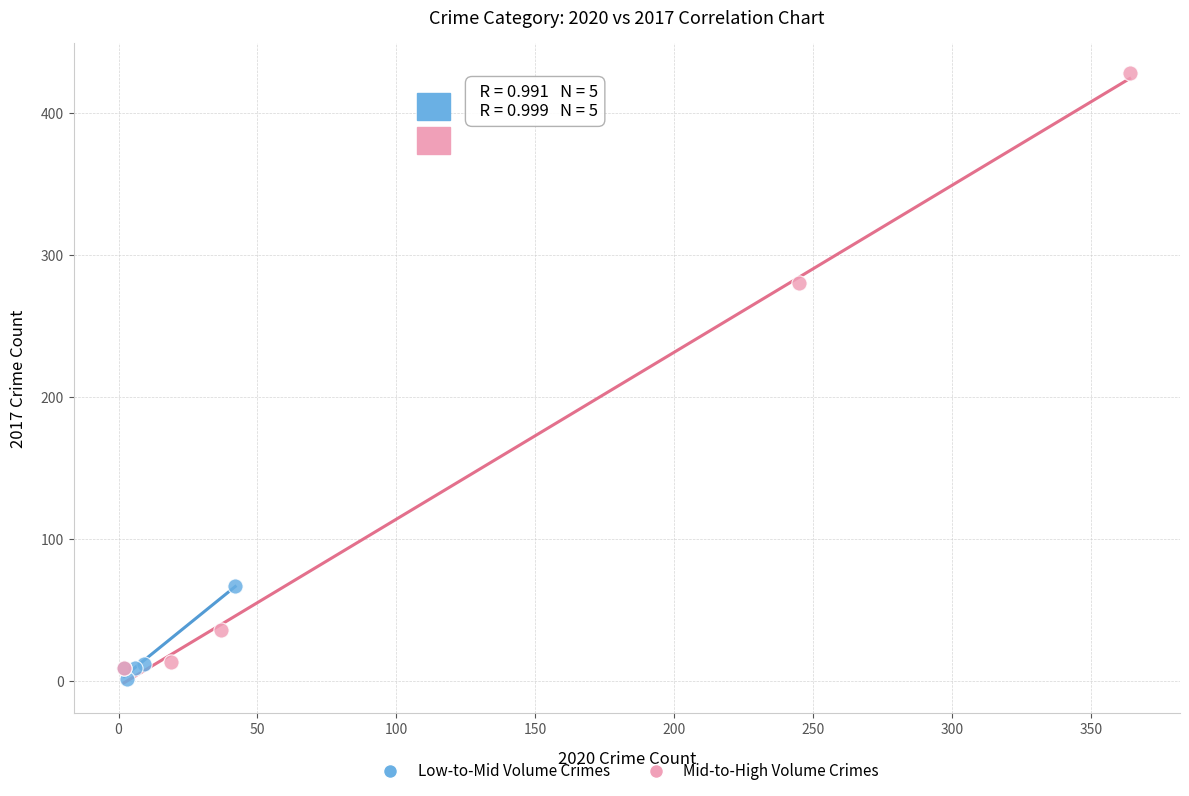

Which series contains the highest Y value?

Mid-to-High Volume Crimes